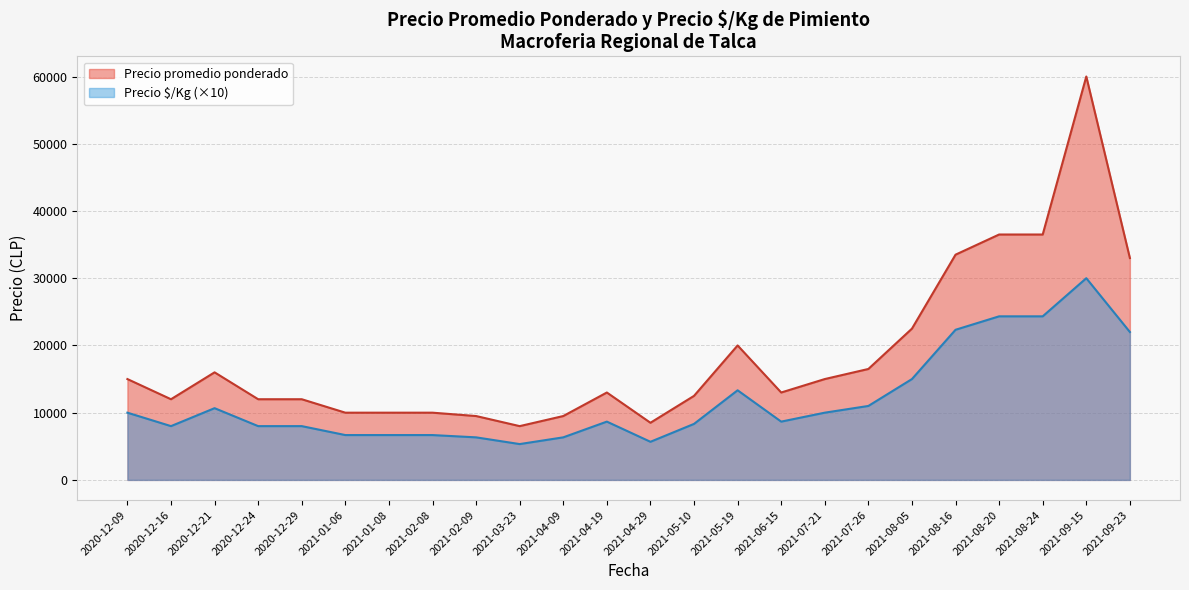

List the series in order of their peak value, highest first.

Precio promedio ponderado, Precio $/Kg (×10)